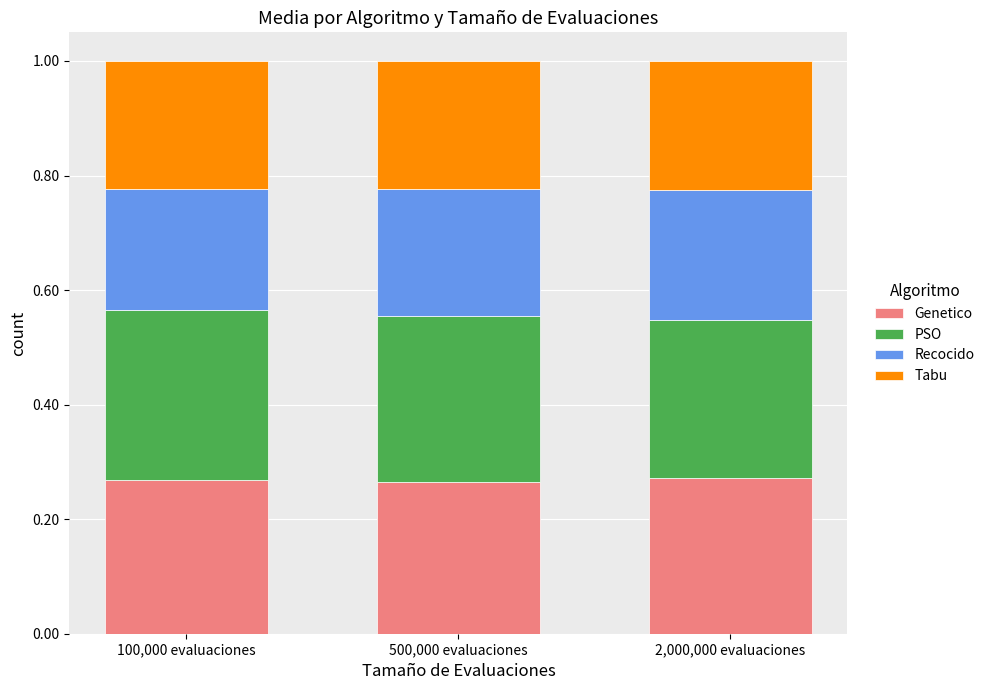

True or false: Genetico has a value of 0.3 at 500,000 evaluaciones.

True